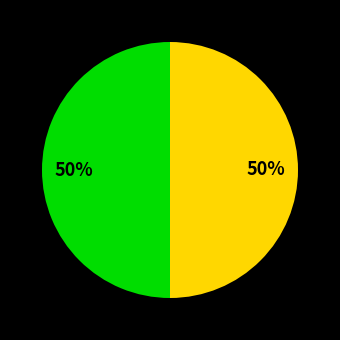

To the nearest percent, what is the average slice percentage?

50%